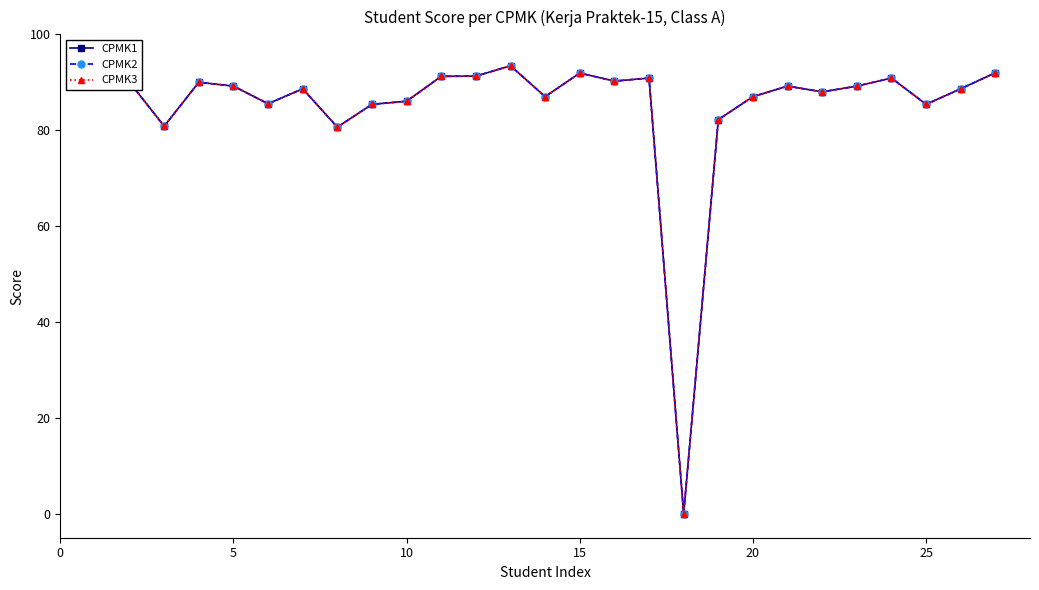

How many interior local valleys does the CPMK2 series have?

8